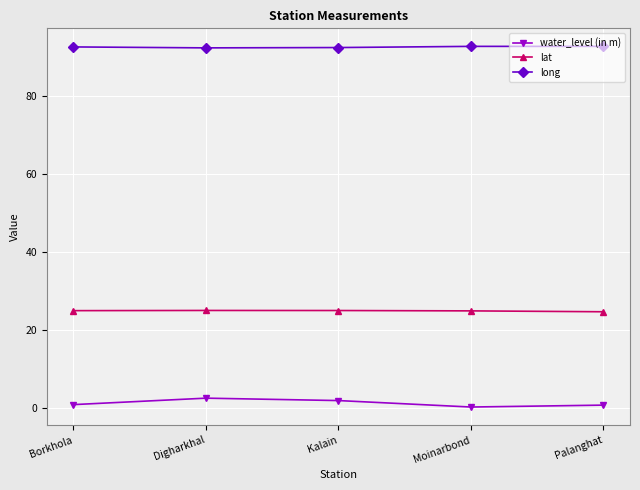

What is the label of the 1st point from the right?

Palanghat